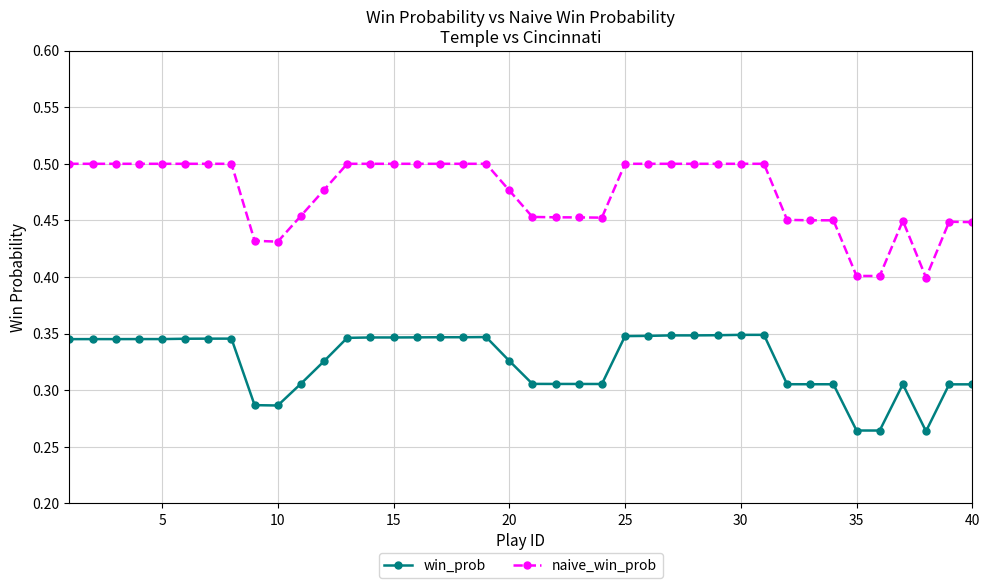

How many win_prob values are between 0 and 1?

40